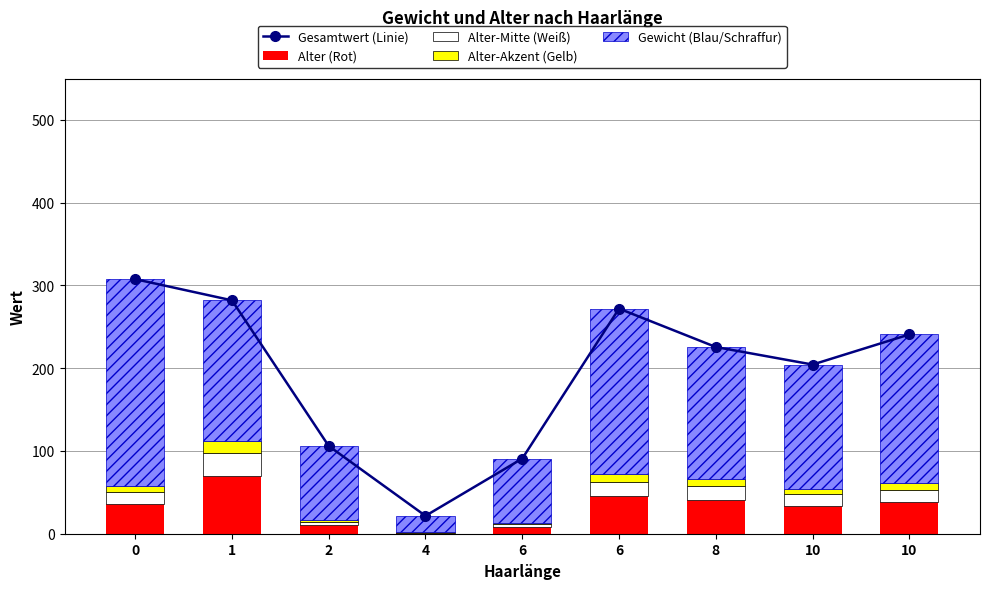

Count the number of categories in the chart.

9